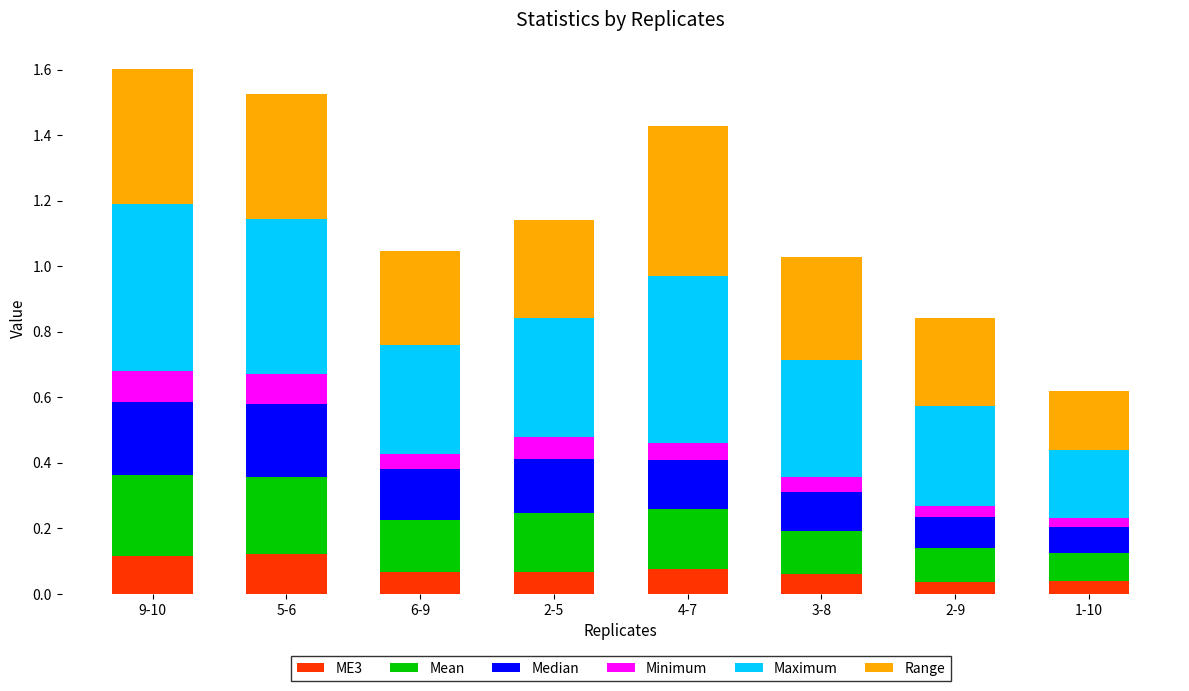

What is the total value across all series at 9-10?

1.6